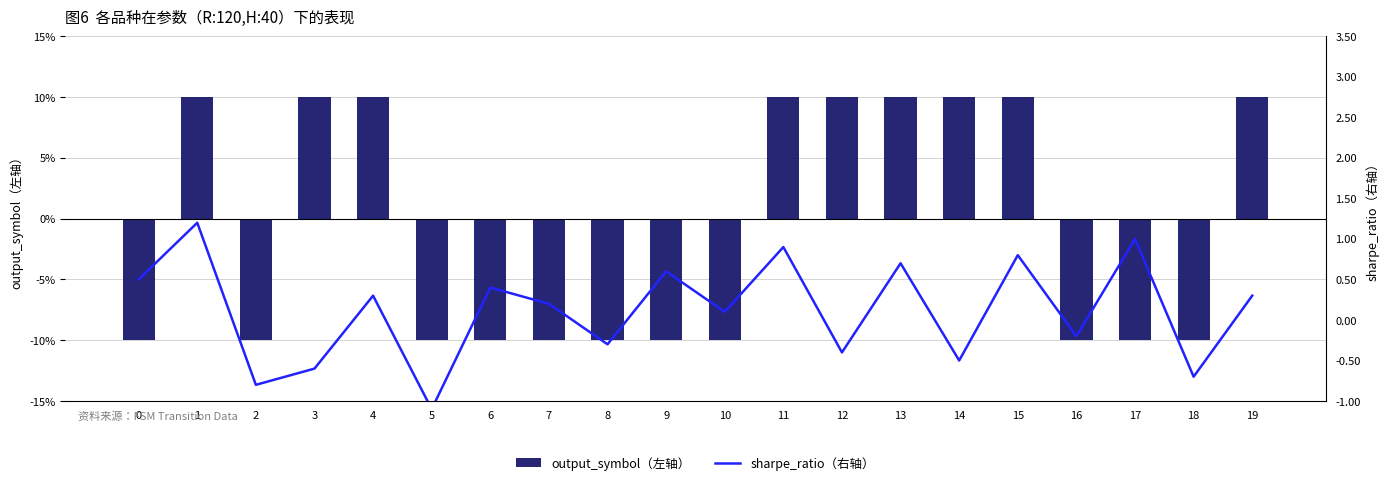

What is the total value across all series at 17?

-9.0